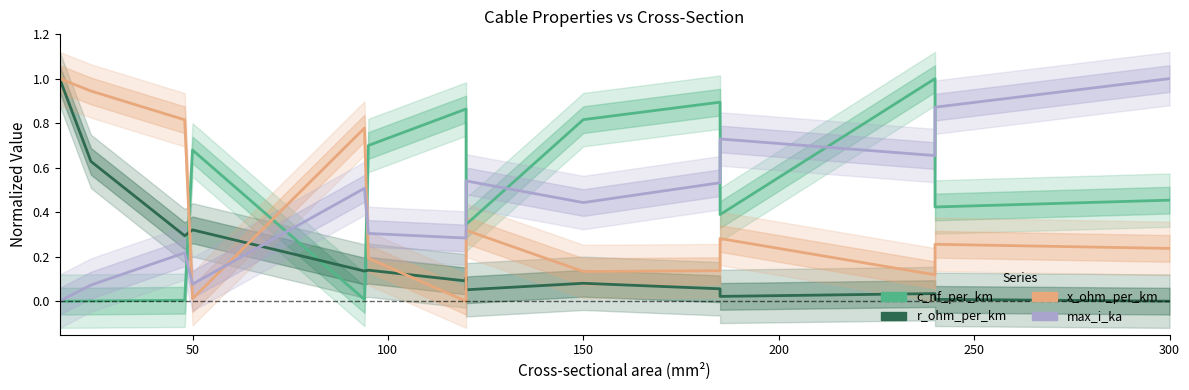

What position from the left is 100?

3